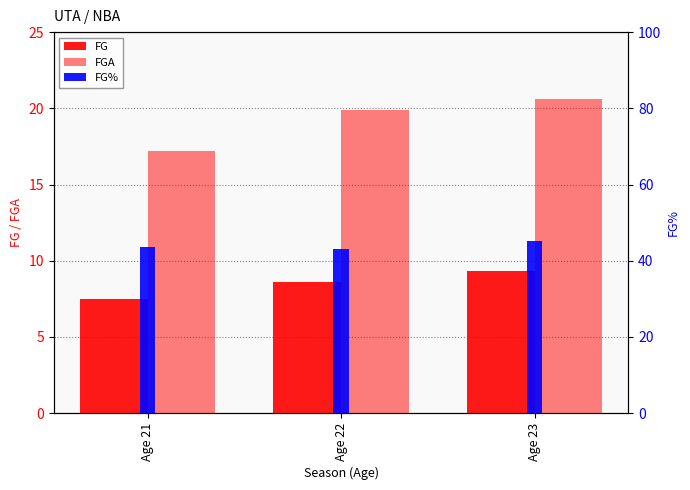

What is the value of the FG bar at the 1st from the left?

7.5